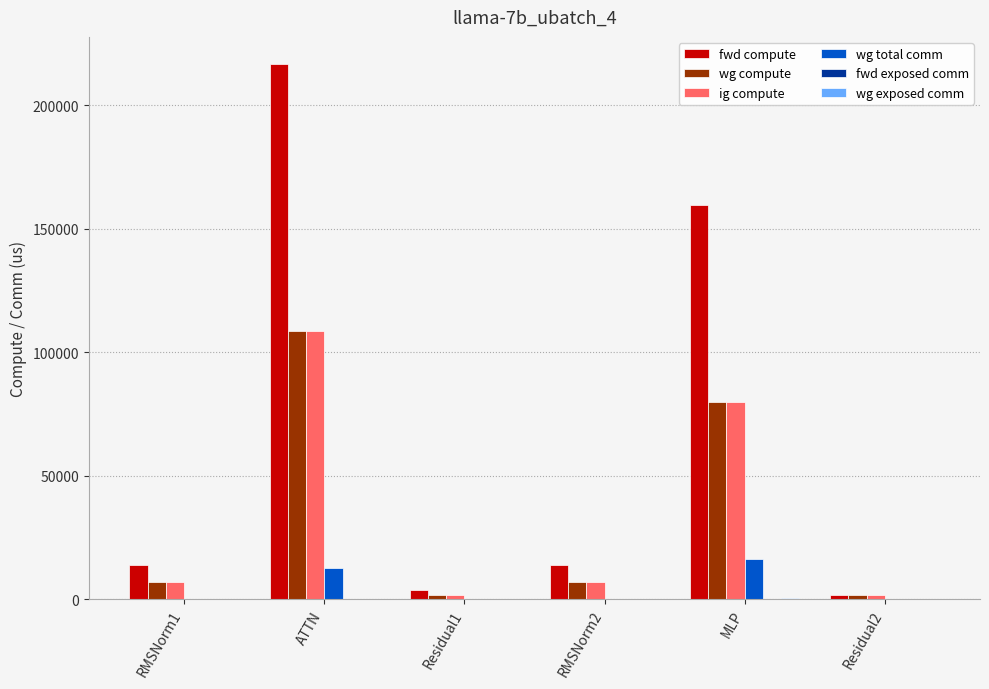

Where is ig compute nearest to the value 55102?

MLP